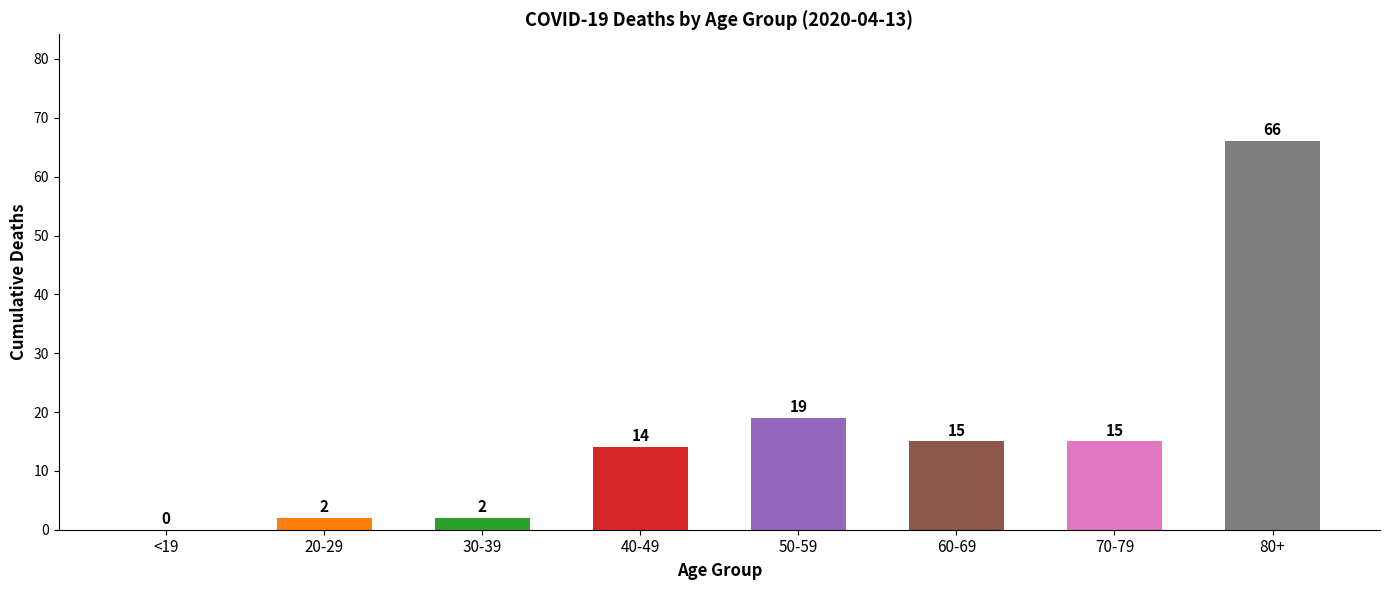

What is the maximum value shown in the chart?

66